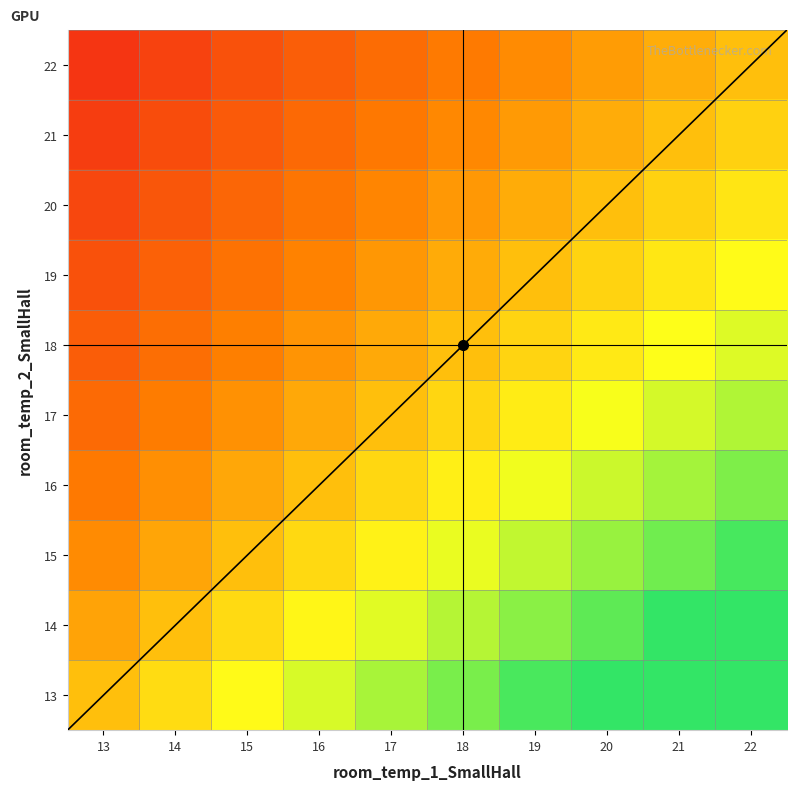

Reading left to right, extract all data points from this chart.

13: 13=1.0	14=1.1	15=1.2	16=1.2	17=1.3	18=1.4	19=1.5	20=1.5	21=1.6	22=1.7
14: 13=0.9	14=1.0	15=1.1	16=1.1	17=1.2	18=1.3	19=1.4	20=1.4	21=1.5	22=1.6
15: 13=0.9	14=0.9	15=1.0	16=1.1	17=1.1	18=1.2	19=1.3	20=1.3	21=1.4	22=1.5
16: 13=0.8	14=0.9	15=0.9	16=1.0	17=1.1	18=1.1	19=1.2	20=1.2	21=1.3	22=1.4
17: 13=0.8	14=0.8	15=0.9	16=0.9	17=1.0	18=1.1	19=1.1	20=1.2	21=1.2	22=1.3
18: 13=0.7	14=0.8	15=0.8	16=0.9	17=0.9	18=1.0	19=1.1	20=1.1	21=1.2	22=1.2
19: 13=0.7	14=0.7	15=0.8	16=0.8	17=0.9	18=0.9	19=1.0	20=1.1	21=1.1	22=1.2
20: 13=0.7	14=0.7	15=0.8	16=0.8	17=0.8	18=0.9	19=0.9	20=1.0	21=1.1	22=1.1
21: 13=0.6	14=0.7	15=0.7	16=0.8	17=0.8	18=0.9	19=0.9	20=1.0	21=1.0	22=1.0
22: 13=0.6	14=0.6	15=0.7	16=0.7	17=0.8	18=0.8	19=0.9	20=0.9	21=1.0	22=1.0